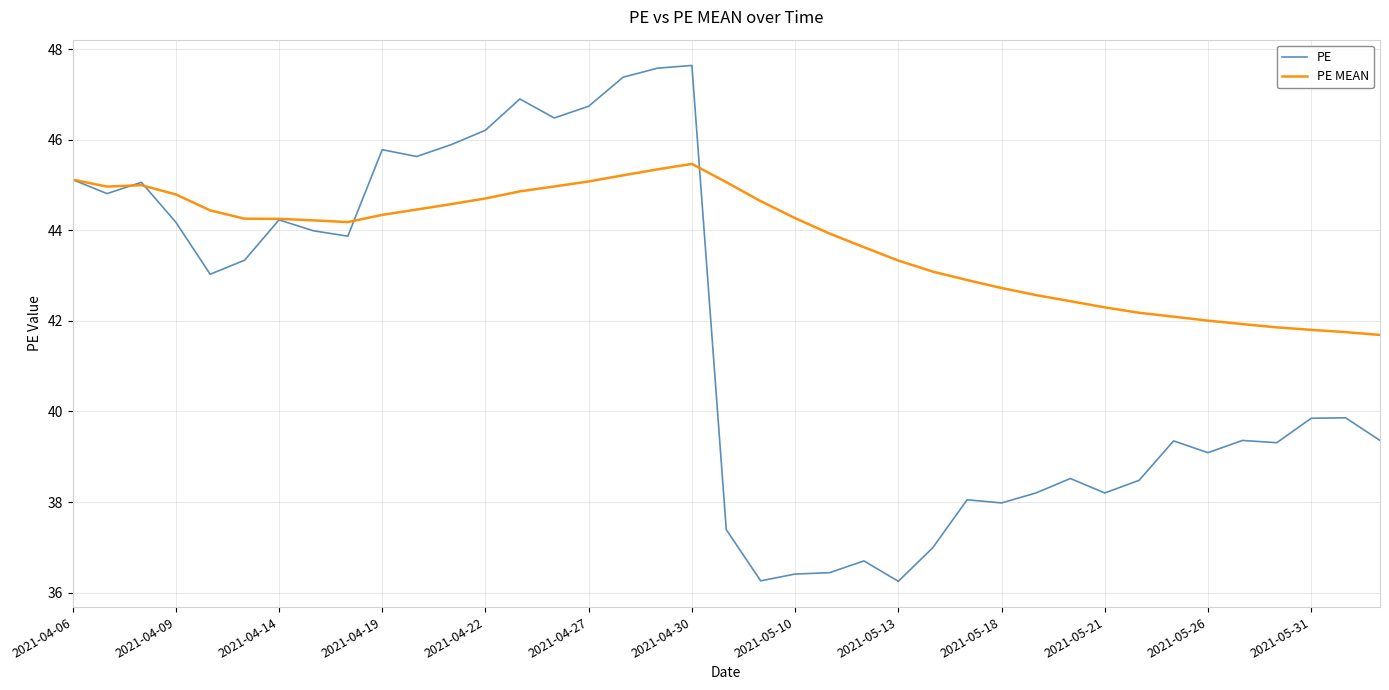

Which series has the largest range (max minus min)?

PE